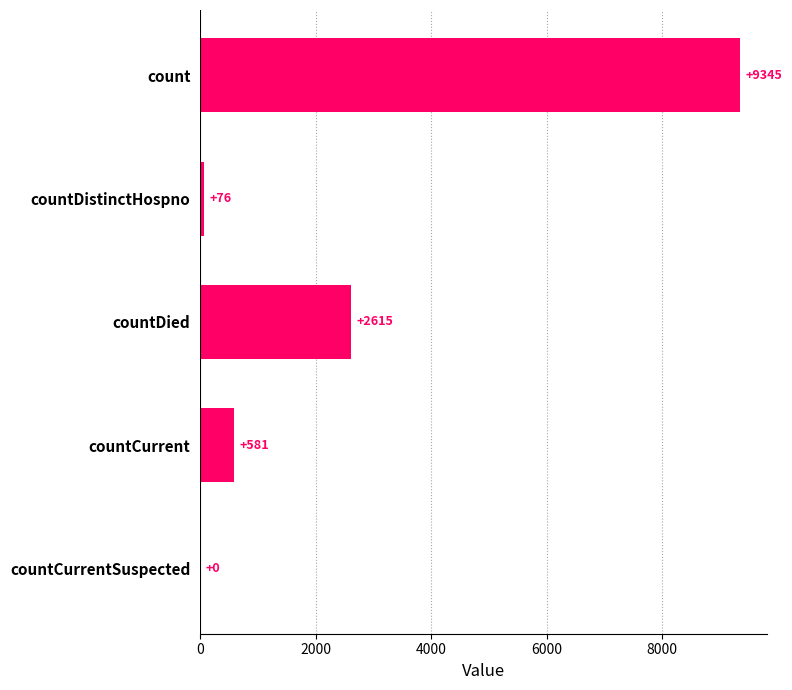

Are the bars grouped side by side (vs. stacked)?

No